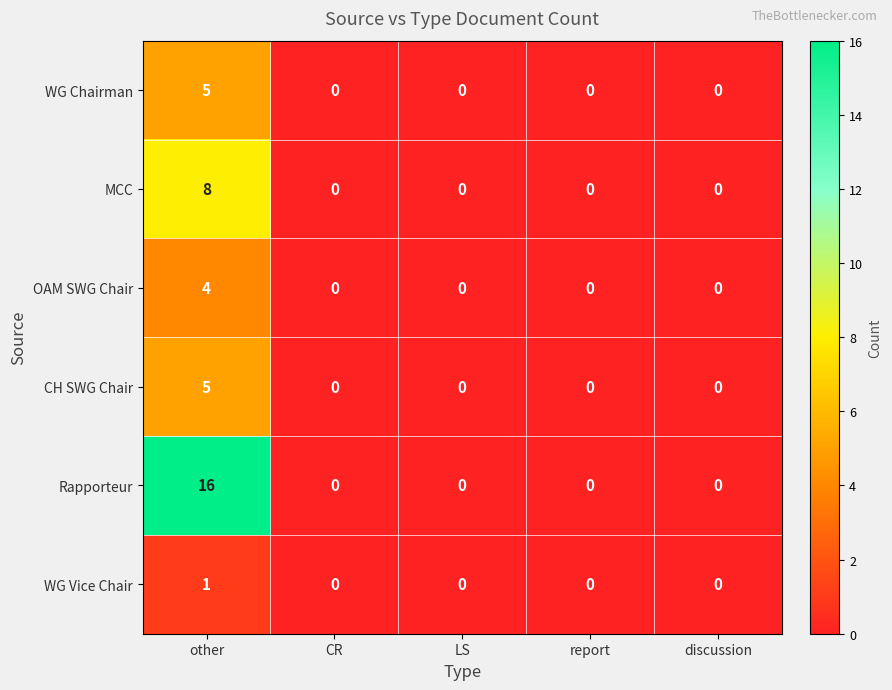

Which series has the largest range (max minus min)?

Rapporteur